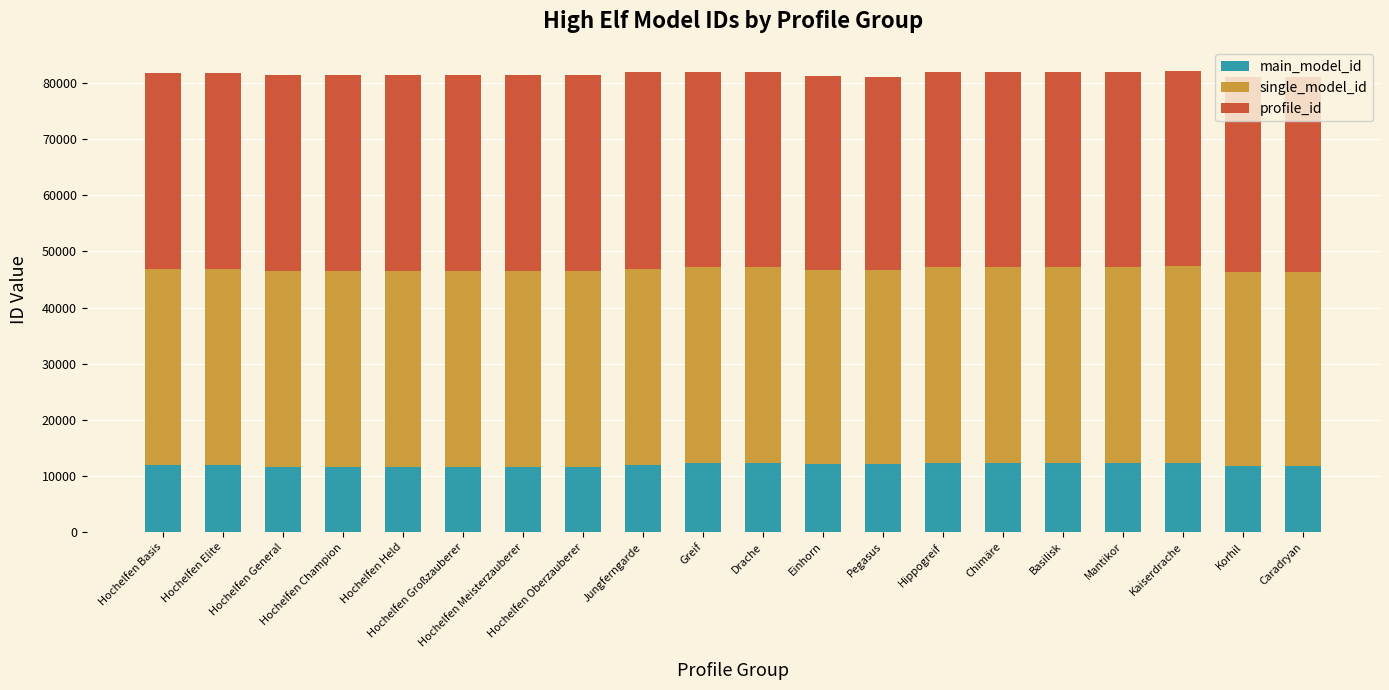

What is the lowest value of the main_model_id series?

11506